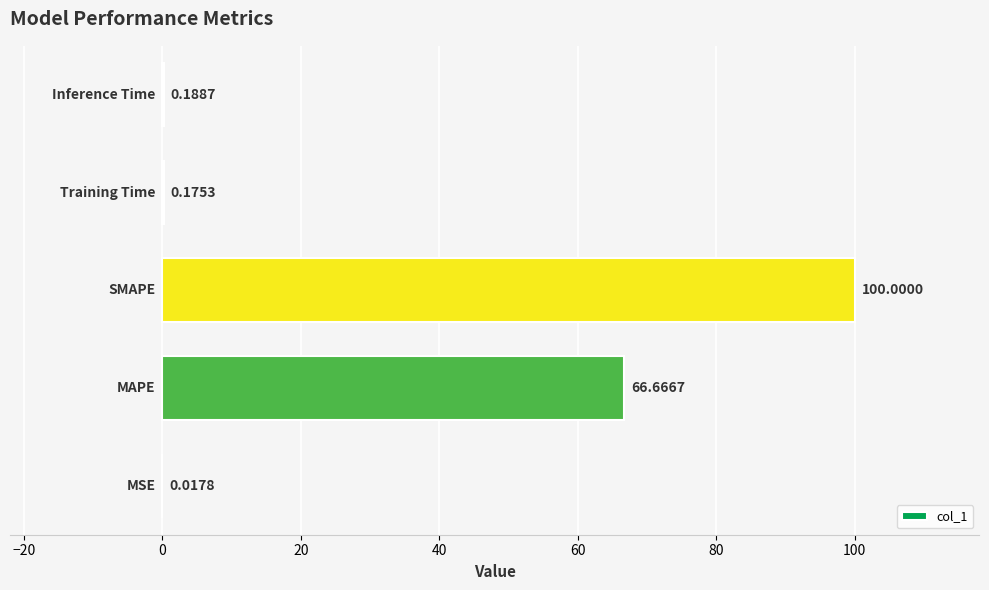

What is the sum of all values?

167.0